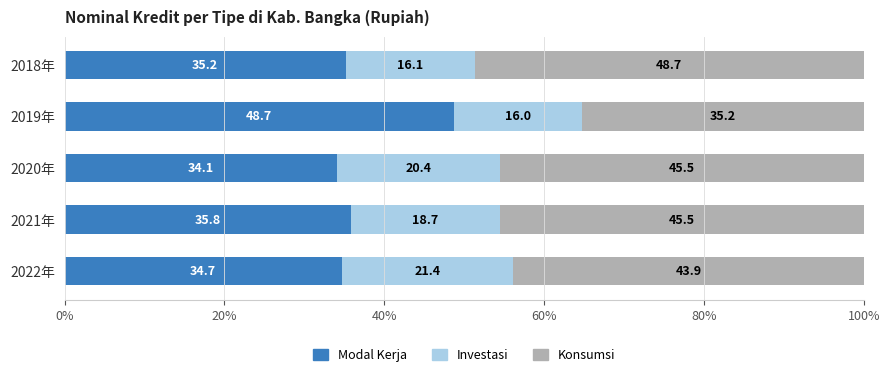

What is the difference between the maximum and minimum values in the Modal Kerja series?

14.6